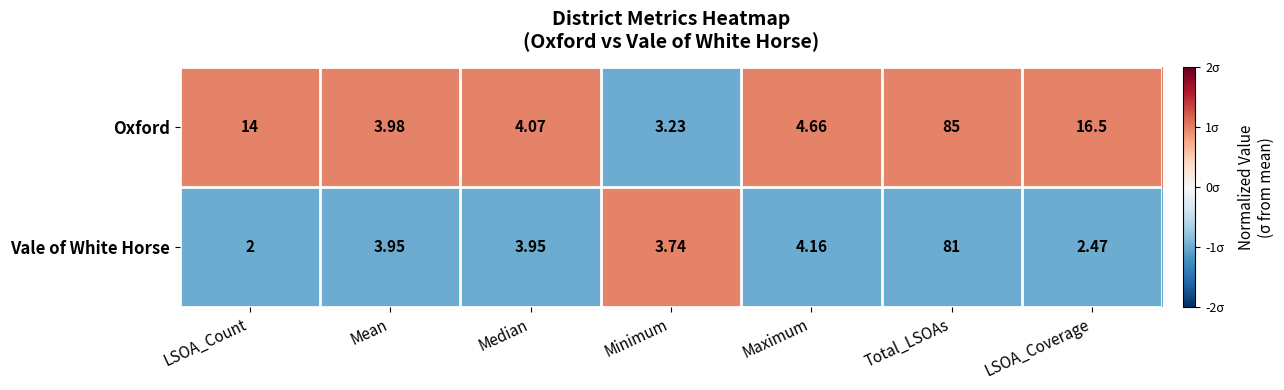

Rank the series at LSOA_Count from lowest to highest value.

Vale of White Horse, Oxford